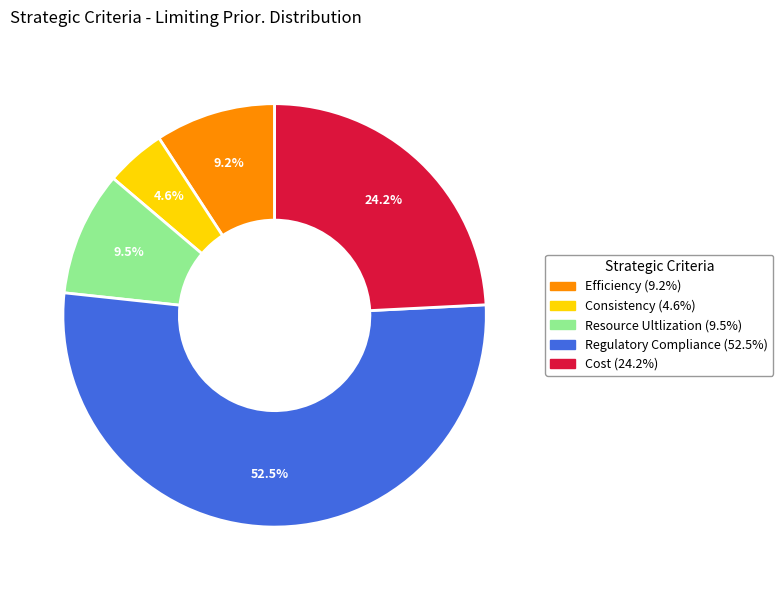

To the nearest percent, what portion does Cost represent?

24%